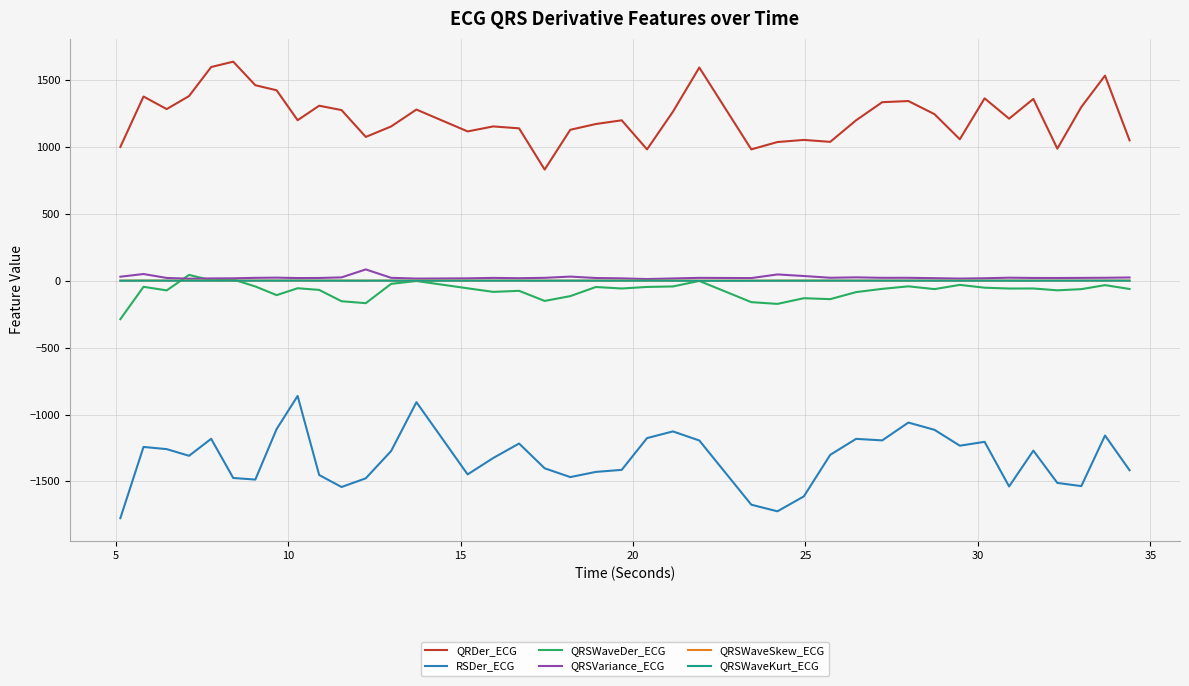

Which series has the largest range (max minus min)?

RSDer_ECG